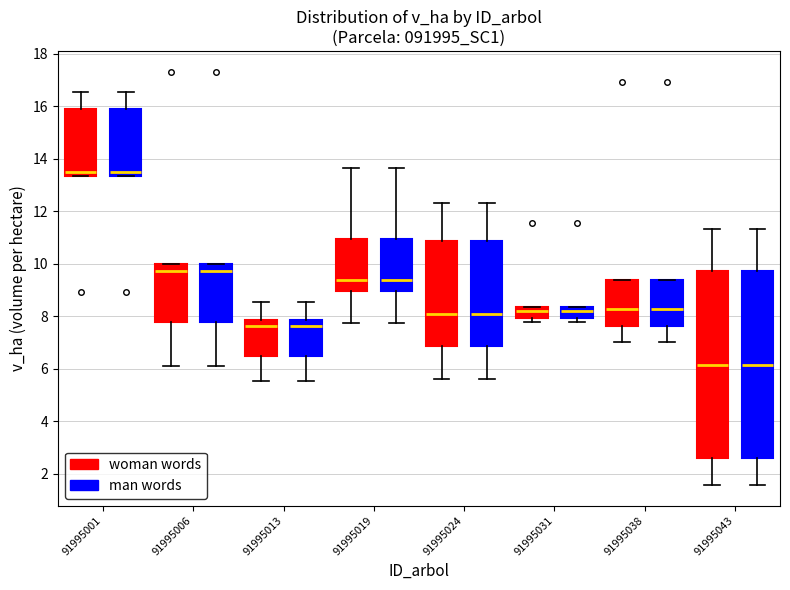

Reading left to right, read every box against the y-axis: the position of its median line, the range the box covers, and the ends of its whiskers. The values are not printed on the chart, so give them approximately, as read against the axis.

91995001 (woman words): median 13.6, box 13.4 to 15.8, whiskers 13.4 to 16.6
91995001 (man words): median 13.6, box 13.4 to 15.8, whiskers 13.4 to 16.6
91995006 (woman words): median 9.8, box 7.8 to 10.0, whiskers 6.2 to 10.0
91995006 (man words): median 9.8, box 7.8 to 10.0, whiskers 6.2 to 10.0
91995013 (woman words): median 7.6, box 6.4 to 7.8, whiskers 5.6 to 8.6
91995013 (man words): median 7.6, box 6.4 to 7.8, whiskers 5.6 to 8.6
91995019 (woman words): median 9.4, box 9.0 to 11.0, whiskers 7.8 to 13.6
91995019 (man words): median 9.4, box 9.0 to 11.0, whiskers 7.8 to 13.6
91995024 (woman words): median 8.0, box 6.8 to 10.8, whiskers 5.6 to 12.4
91995024 (man words): median 8.0, box 6.8 to 10.8, whiskers 5.6 to 12.4
91995031 (woman words): median 8.2, box 8.0 to 8.4, whiskers 7.8 to 8.4
91995031 (man words): median 8.2, box 8.0 to 8.4, whiskers 7.8 to 8.4
91995038 (woman words): median 8.2, box 7.6 to 9.4, whiskers 7.0 to 9.4
91995038 (man words): median 8.2, box 7.6 to 9.4, whiskers 7.0 to 9.4
91995043 (woman words): median 6.2, box 2.6 to 9.8, whiskers 1.6 to 11.4
91995043 (man words): median 6.2, box 2.6 to 9.8, whiskers 1.6 to 11.4